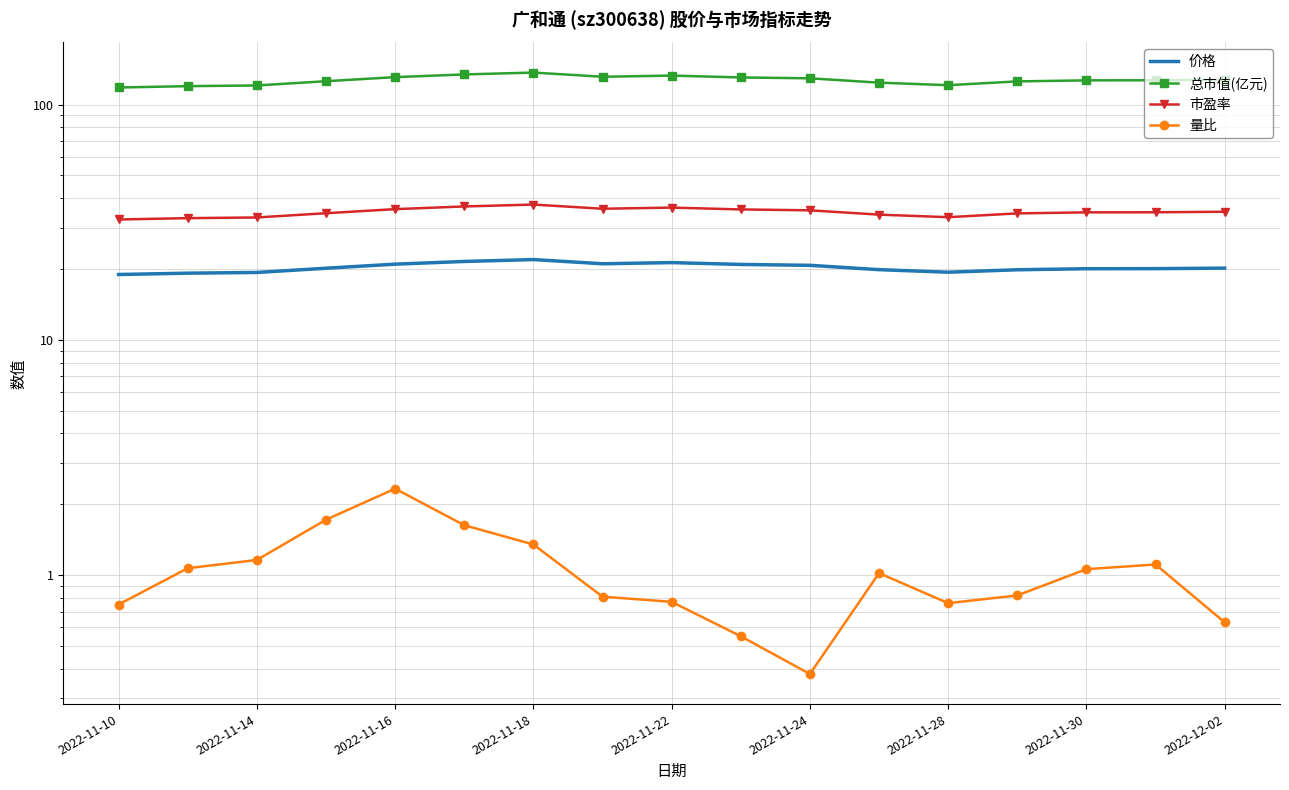

True or false: 总市值(亿元) and 市盈率 intersect in this chart.

False